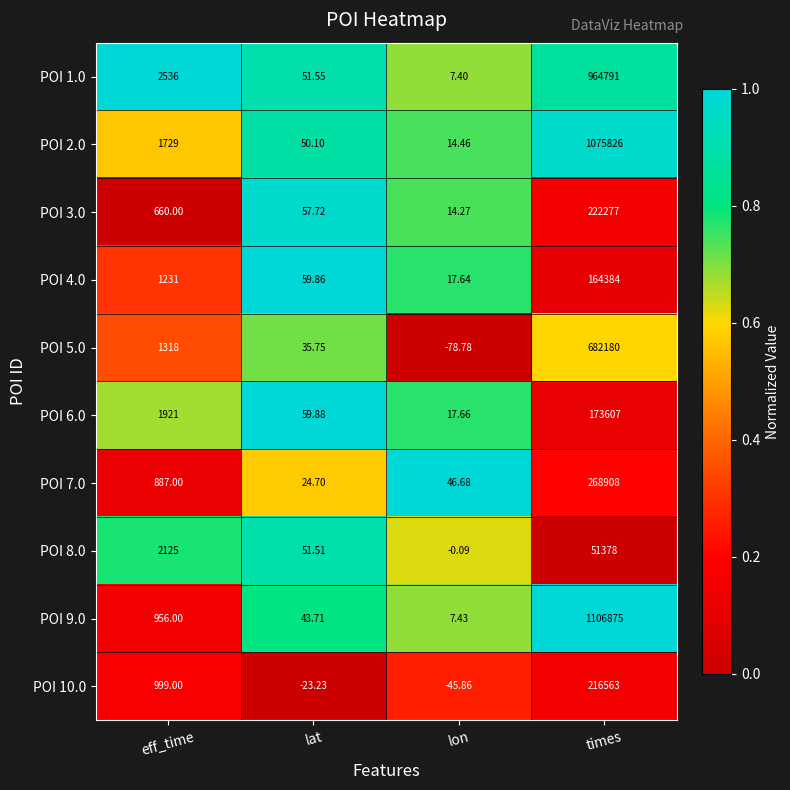

Which series has the widest spread of values?

POI 9.0